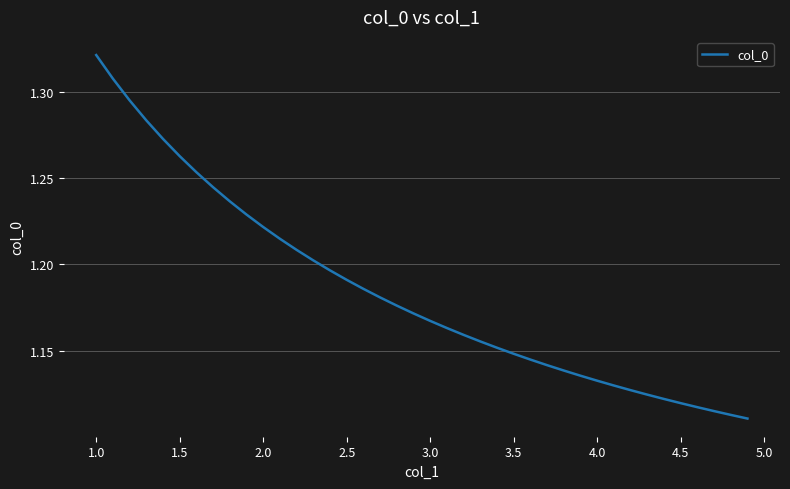

Reading left to right, transcribe all the data shown in this chart.

1.3	1.3	1.3	1.3	1.3	1.3	1.3	1.2	1.2	1.2	1.2	1.2	1.2	1.2	1.2	1.2	1.2	1.2	1.2	1.2	1.2	1.2	1.2	1.2	1.2	1.1	1.1	1.1	1.1	1.1	1.1	1.1	1.1	1.1	1.1	1.1	1.1	1.1	1.1	1.1